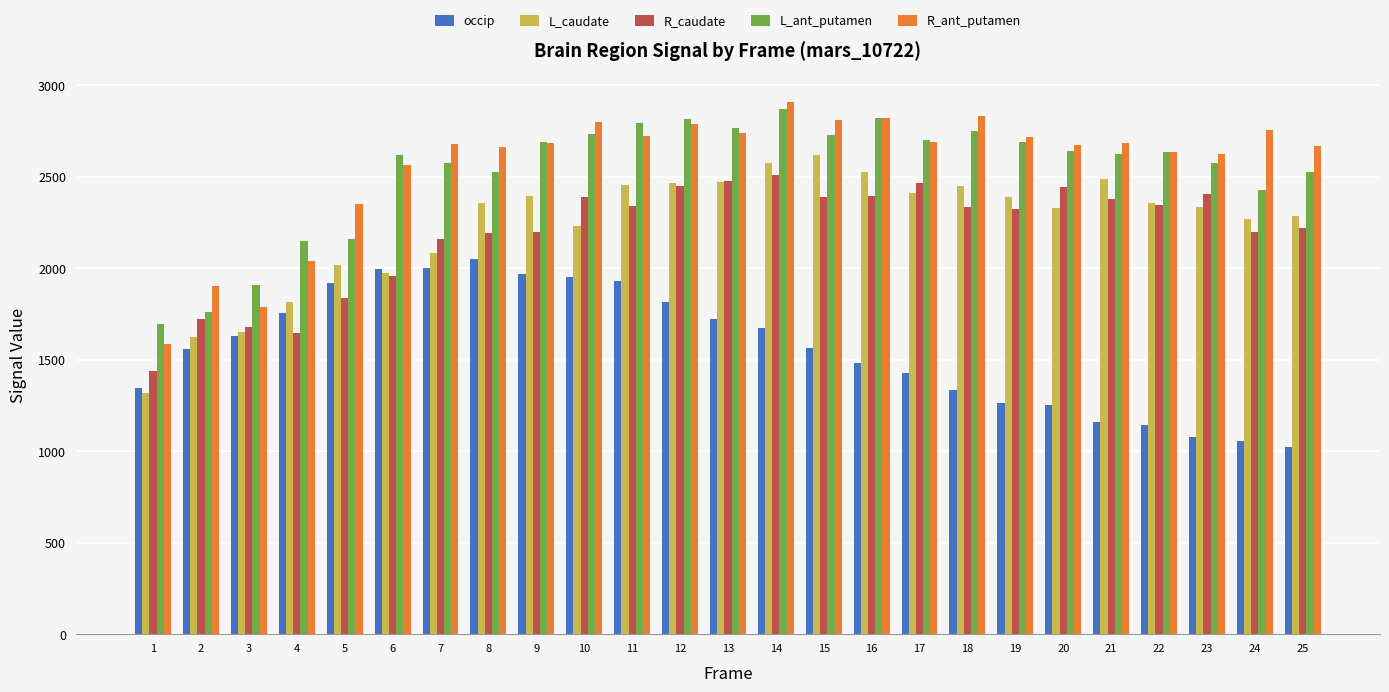

Rank the series at 25 from highest to lowest value.

R_ant_putamen, L_ant_putamen, L_caudate, R_caudate, occip